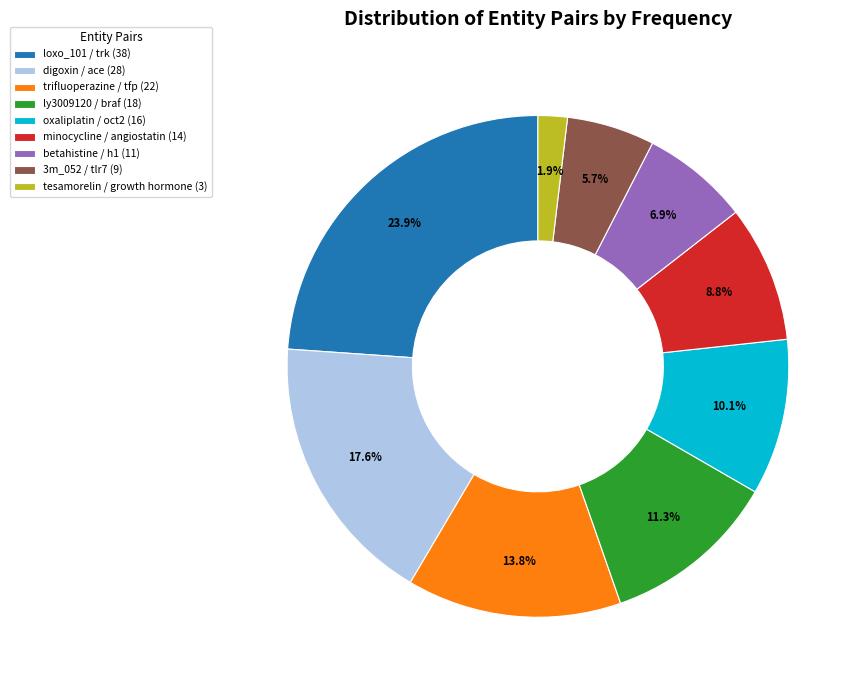

What is the total percentage of betahistine / h1 and oxaliplatin / oct2?

17.0%